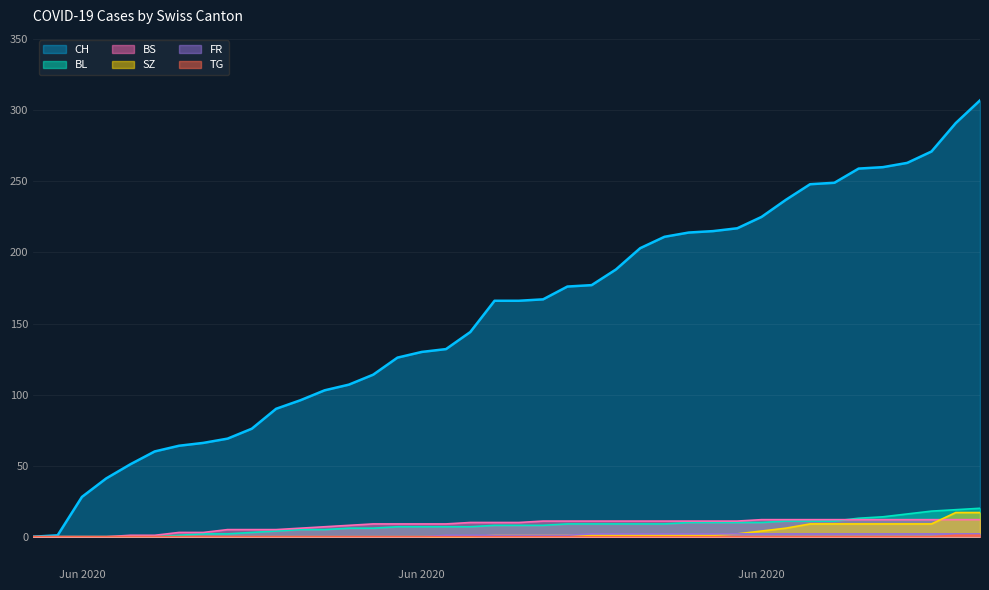

What are all the series names shown in the legend?

CH, BL, BS, SZ, FR, TG